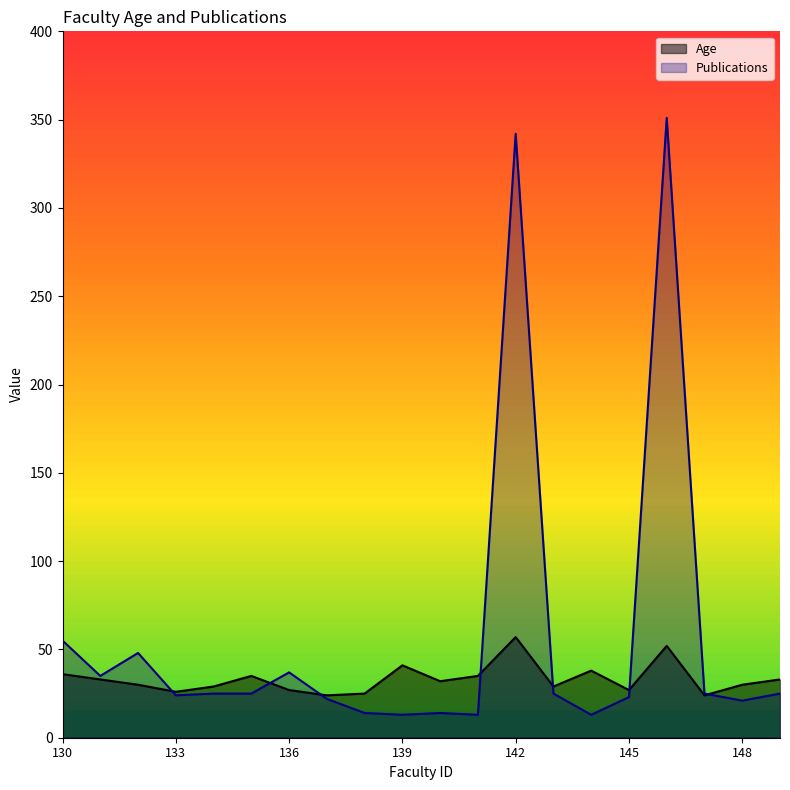

Which series has the largest total across all categories?

Publications